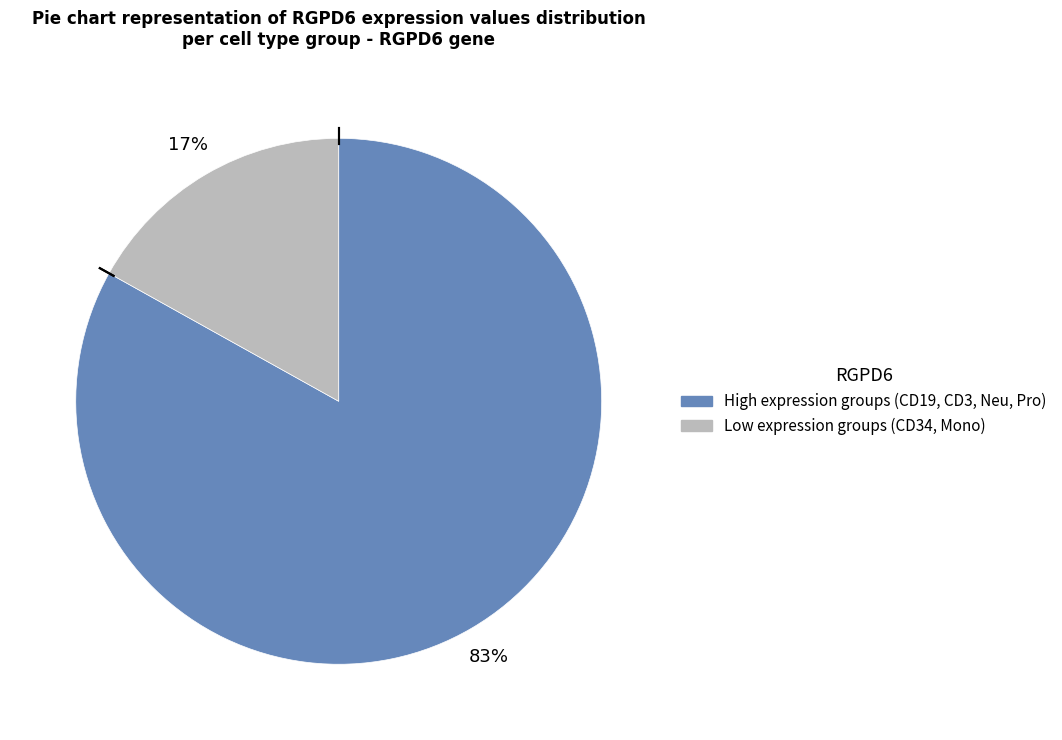

To the nearest percent, what is the difference between the largest and smallest slice percentages?

66%